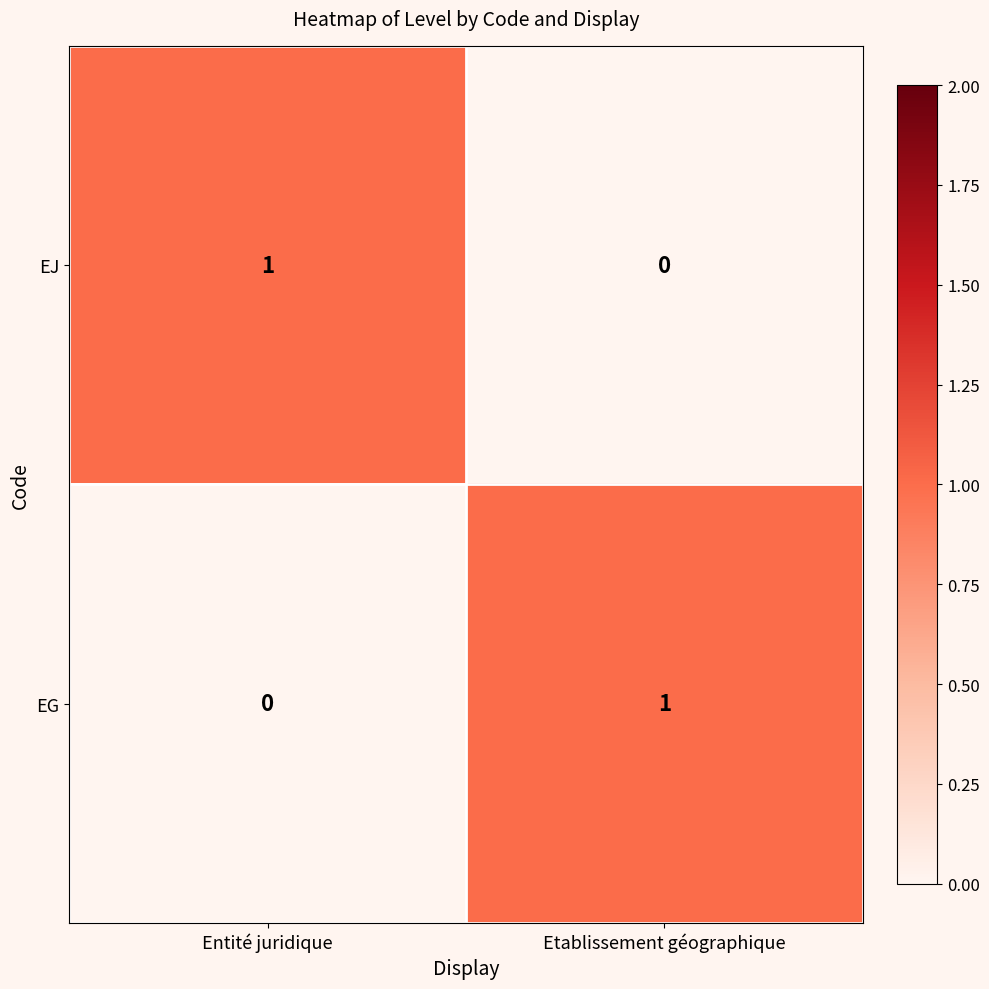

Reading left to right, extract all data points from this chart.

EJ: Entité juridique=1	Etablissement géographique=0
EG: Entité juridique=0	Etablissement géographique=1